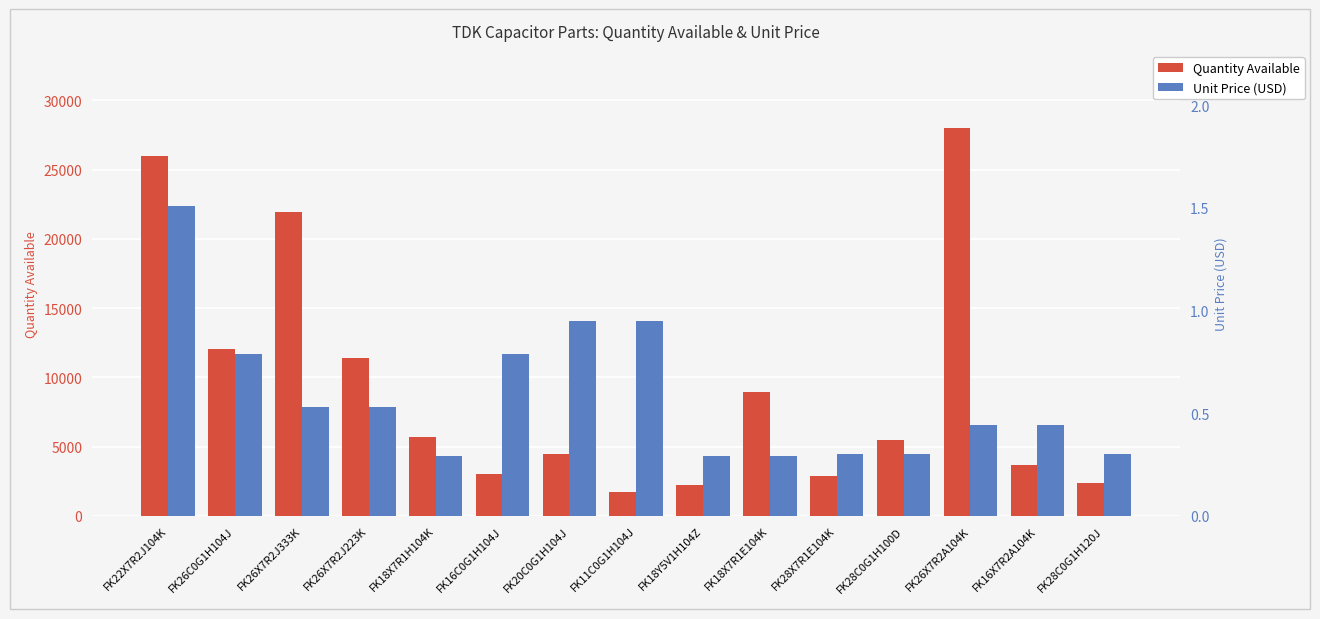

How many data points does each series have?

15